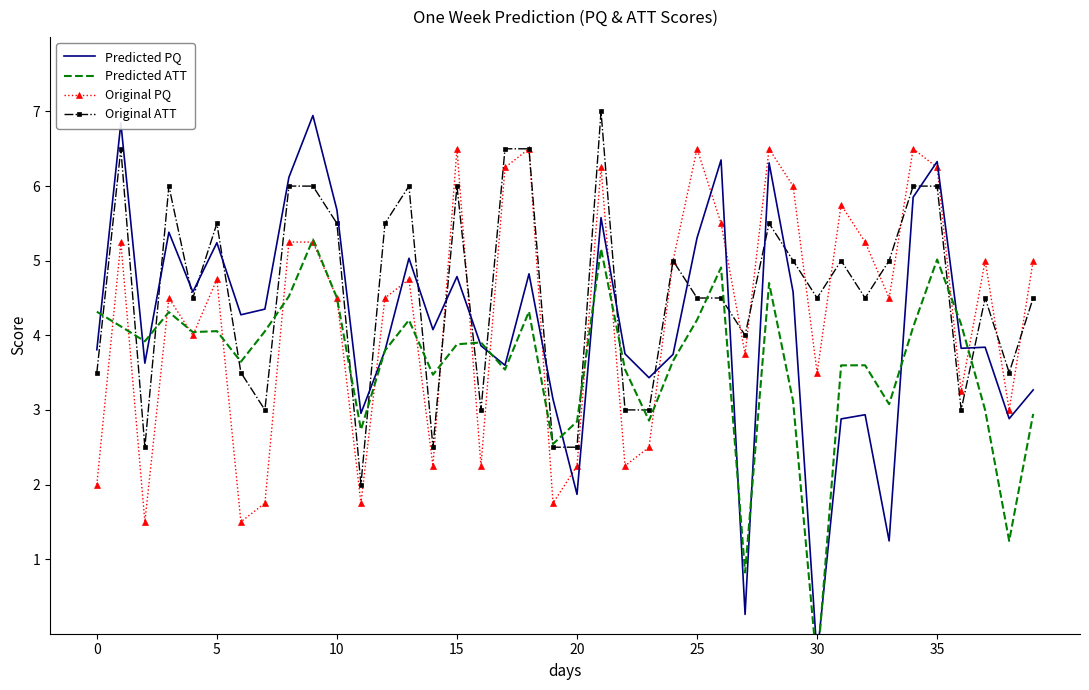

What is the label of the 16th point from the right?

24